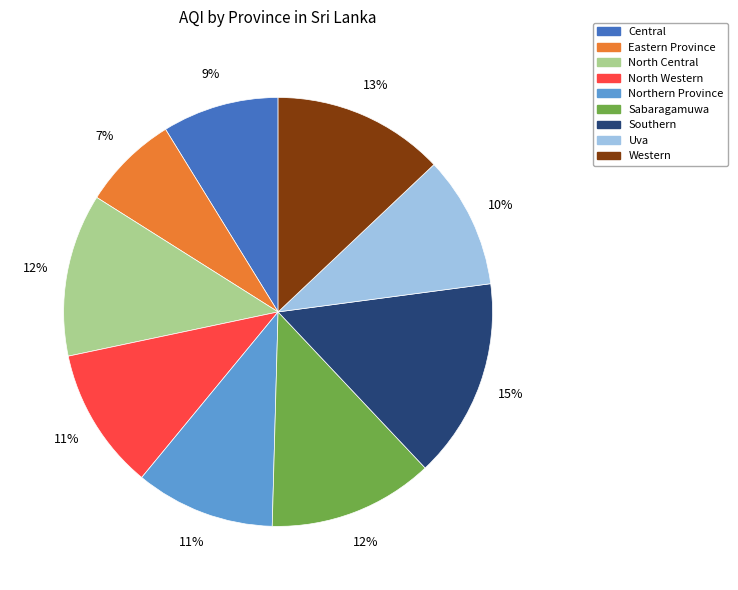

How many slices are in this pie chart?

9